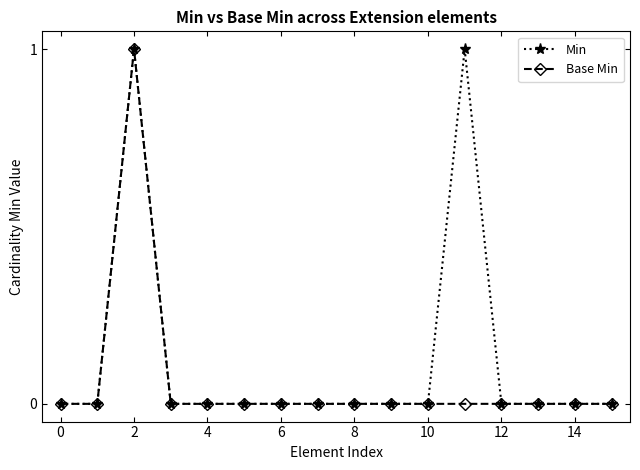

List the series in order of their overall mean, lowest first.

Base Min, Min